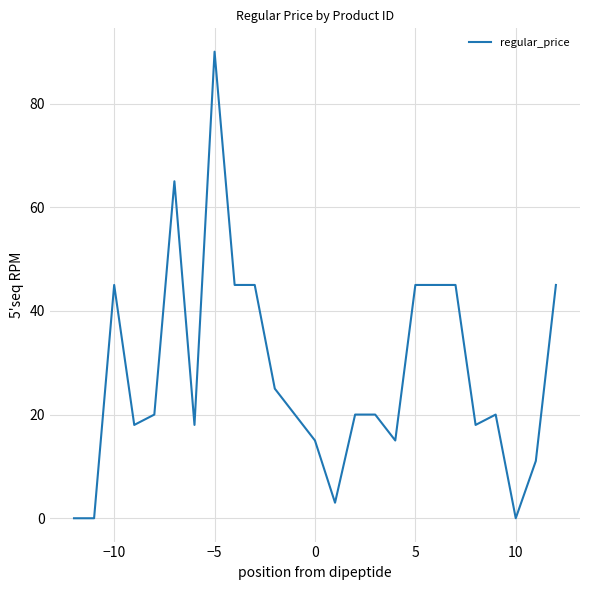

What is the maximum value shown in the chart?

90.0